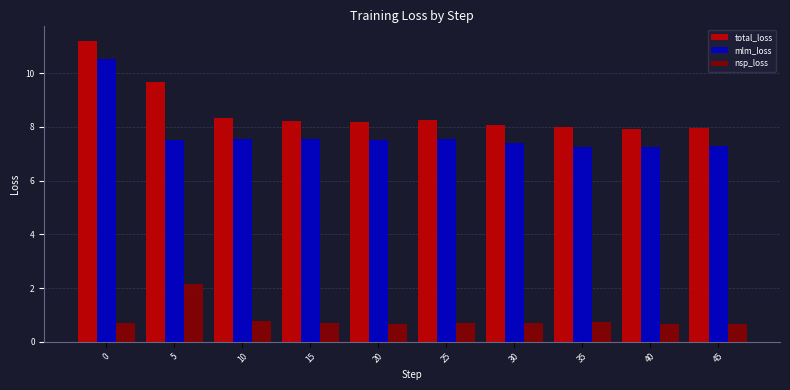

The mlm_loss series shows 10.9 at 25. True or false?

False